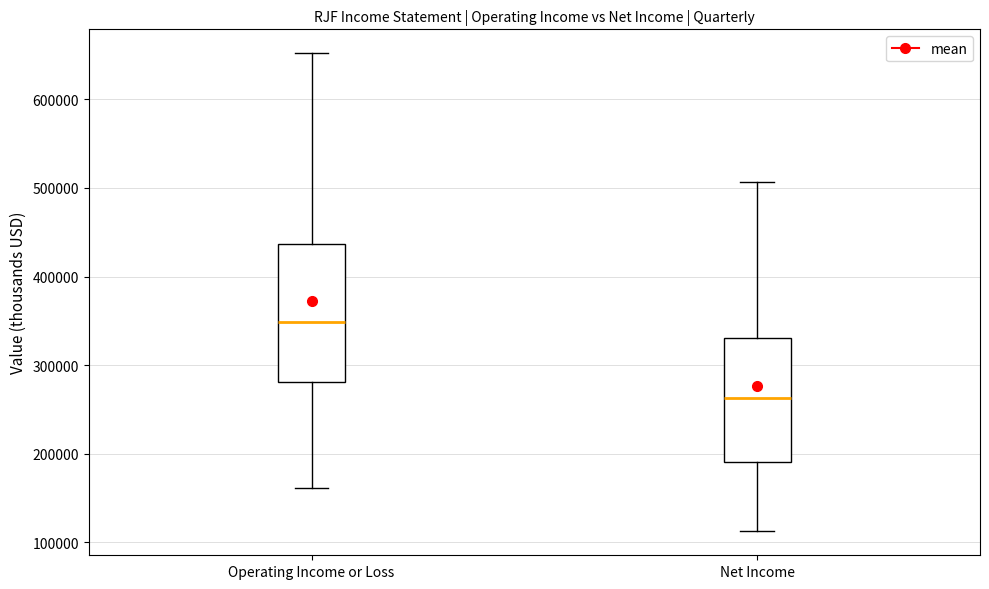

Which box has the lowest median line?

Net Income